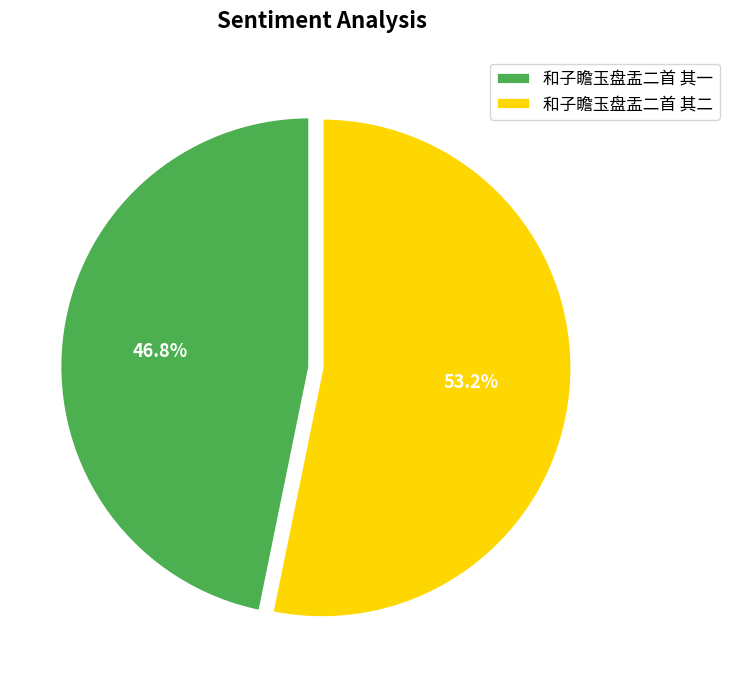

What percentage is NOT represented by 和子瞻玉盘盂二首 其二?

46.8%